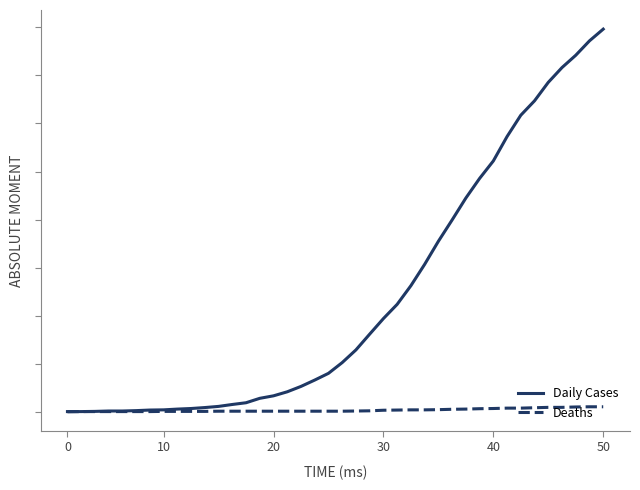

What are all the series names shown in the legend?

Daily Cases, Deaths